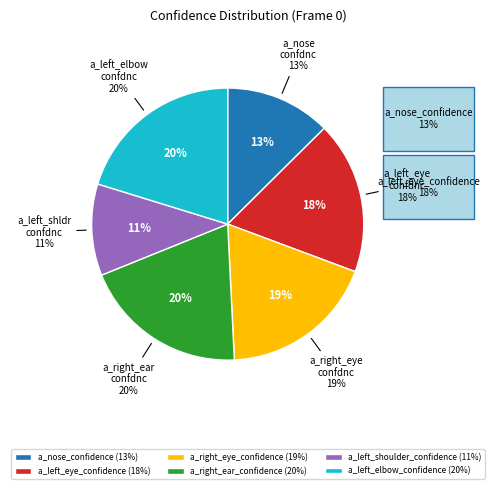

To the nearest percent, what is the difference between the largest and smallest slice percentages?

9%